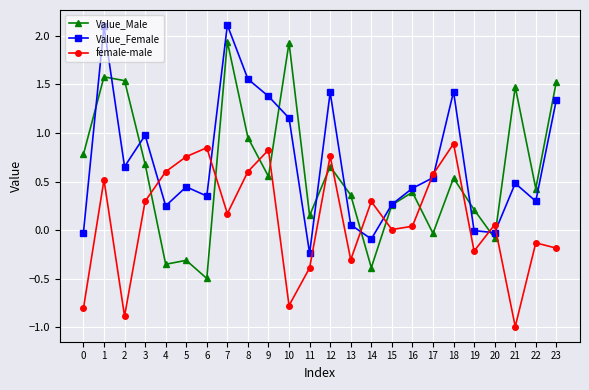

What is the maximum value shown in the chart?

2.1